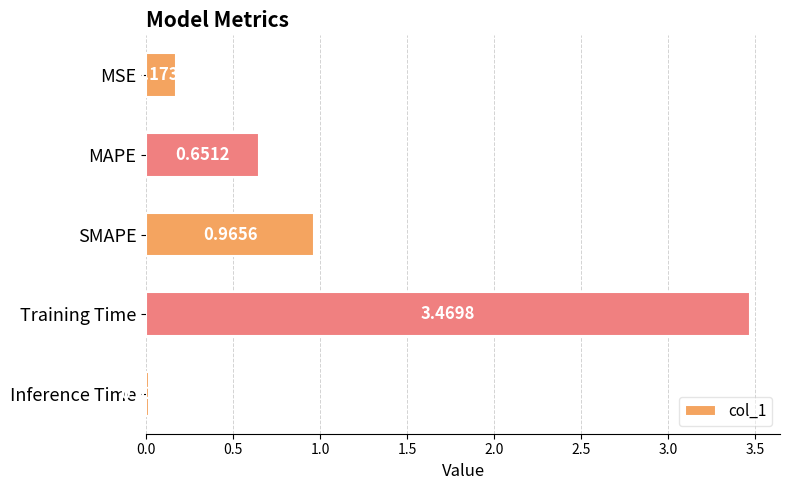

Between MSE and SMAPE, which is larger?

SMAPE